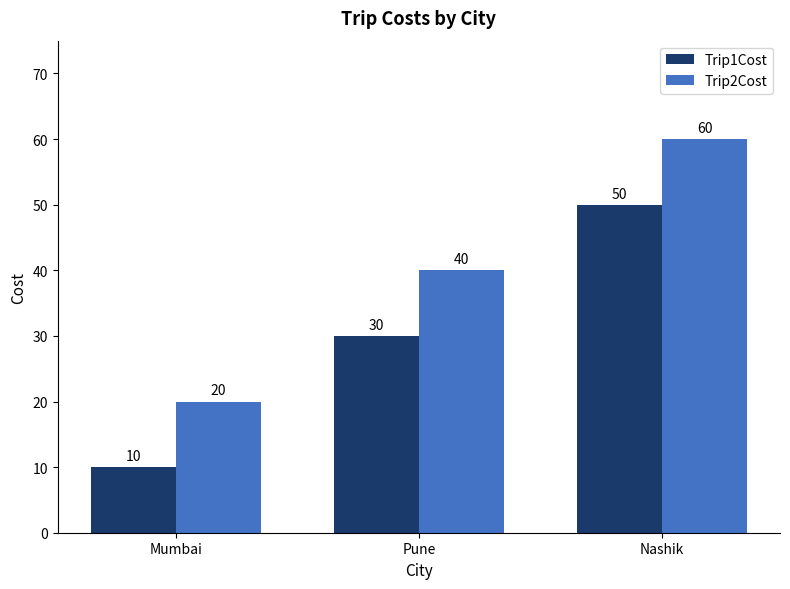

The value of Trip2Cost at Pune is 10. True or false?

False